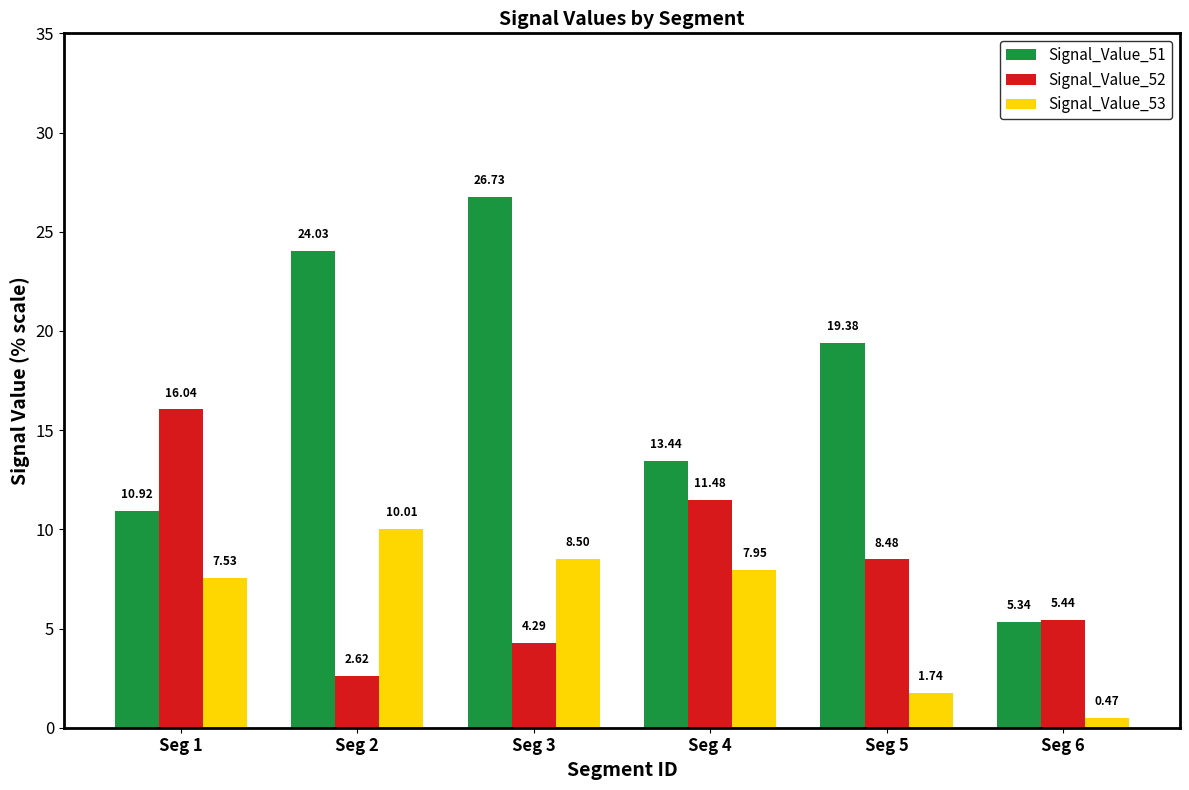

What is the difference between the Signal_Value_52 values at Seg 4 and Seg 2?

8.9